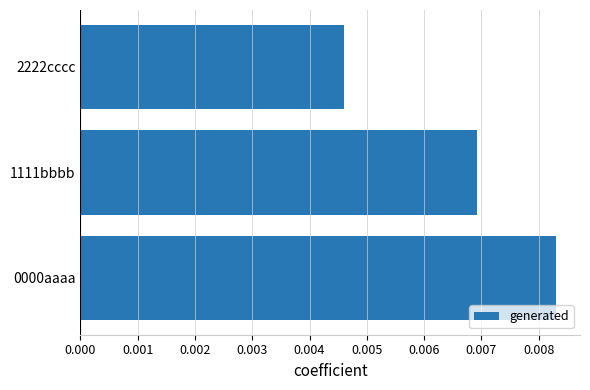

How many values are between 0 and 1?

3